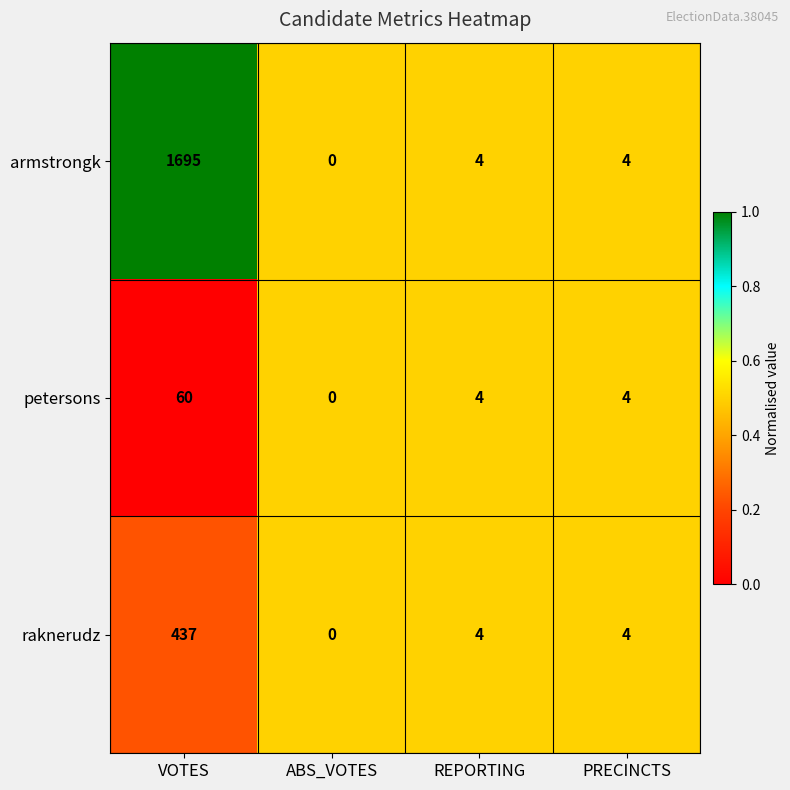

Rank the series at VOTES from lowest to highest value.

petersons, raknerudz, armstrongk